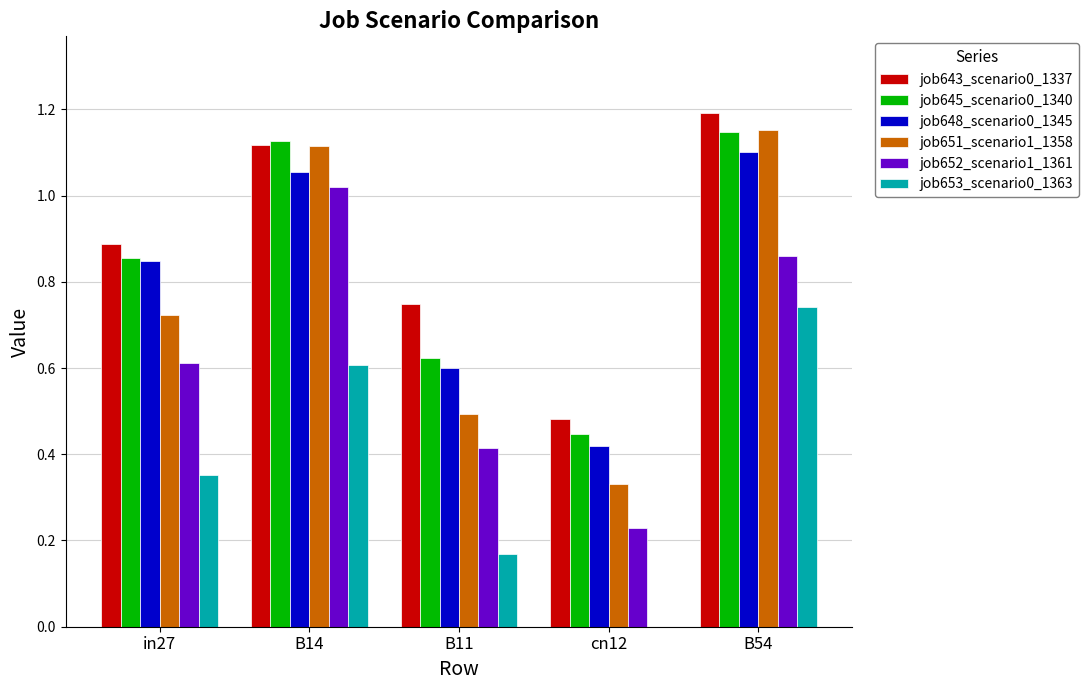

How many data points does each series have?

5